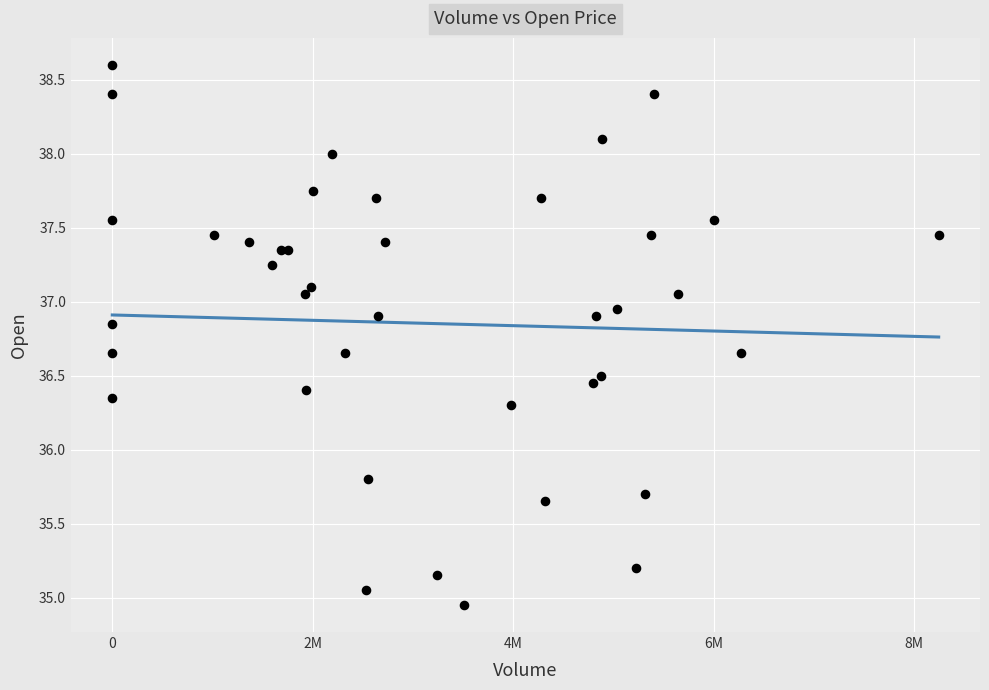

What Y value in the scatter plot is closest to 36?

35.8